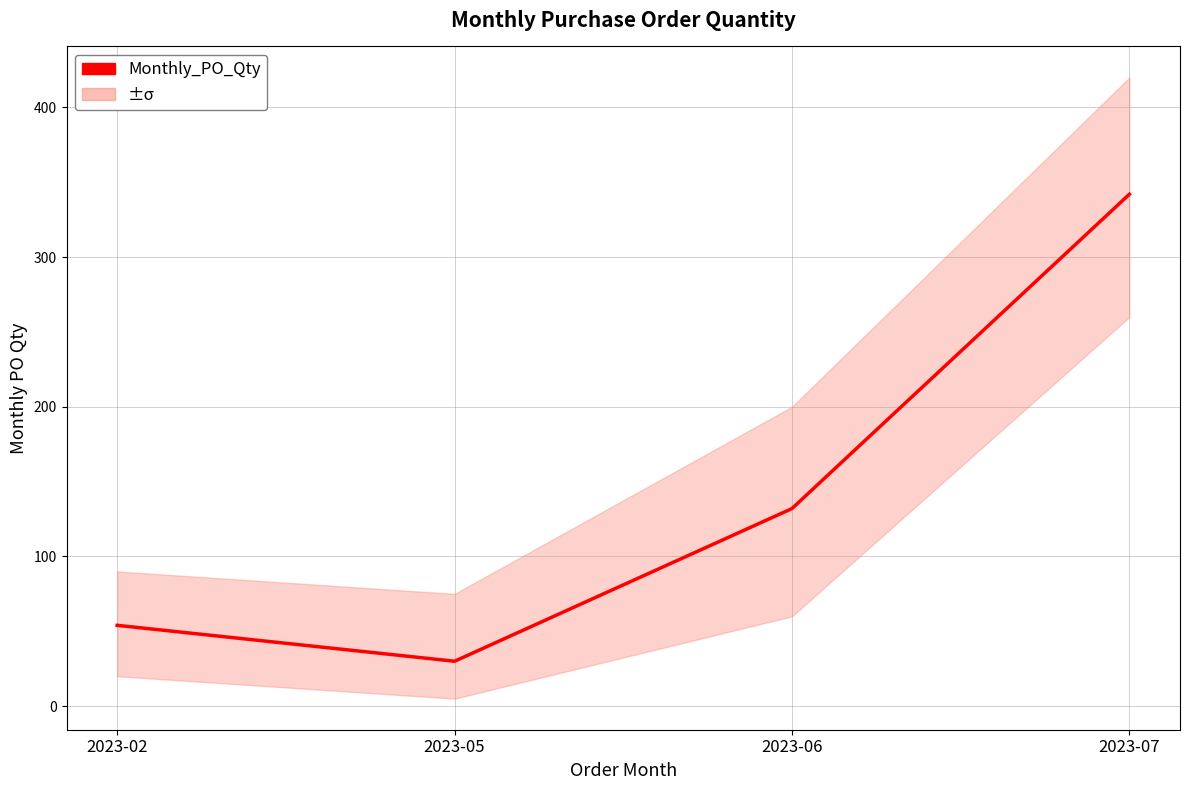

Reading right to left, extract all data points from this chart.

2023-07=342	2023-06=132	2023-05=30	2023-02=54